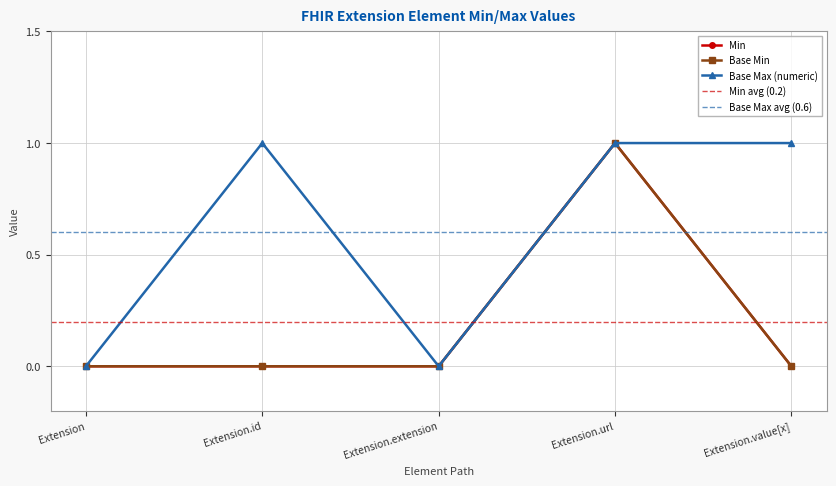

True or false: Extension and Base Min cross at least once.

False